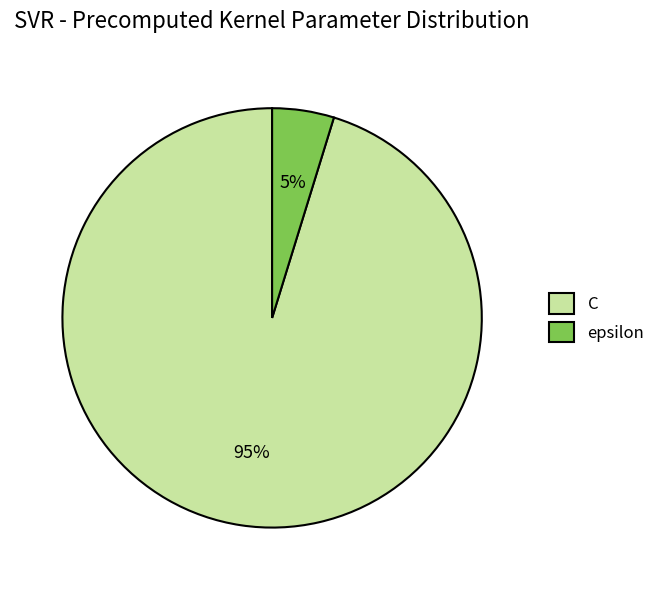

To the nearest percent, what percentage of the pie is epsilon?

5%